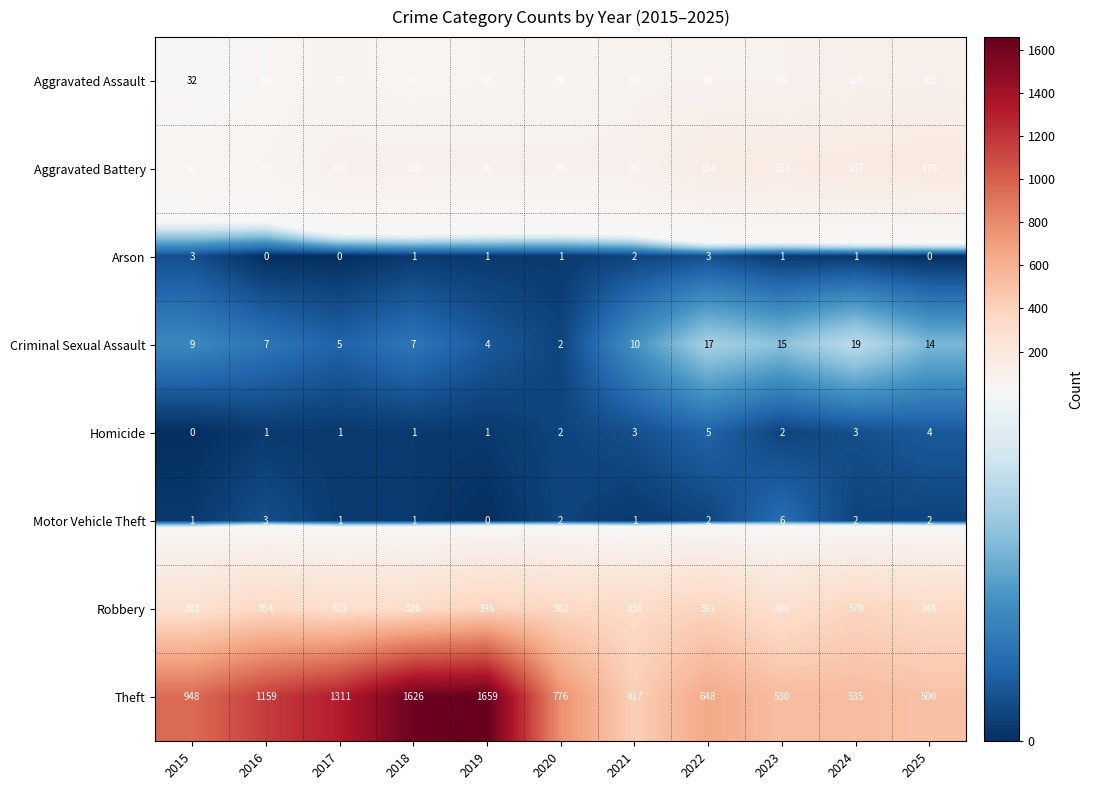

Which series has the largest total across all categories?

Theft